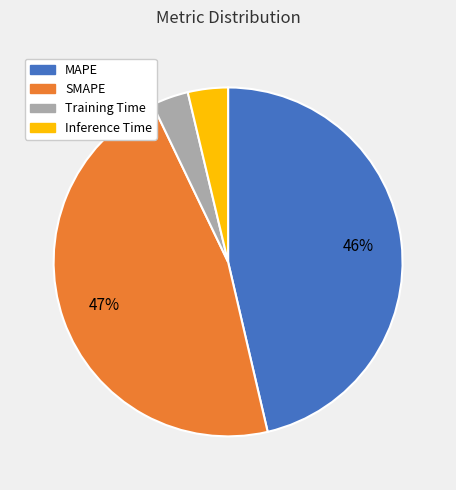

Between MAPE and Training Time, which is larger?

MAPE